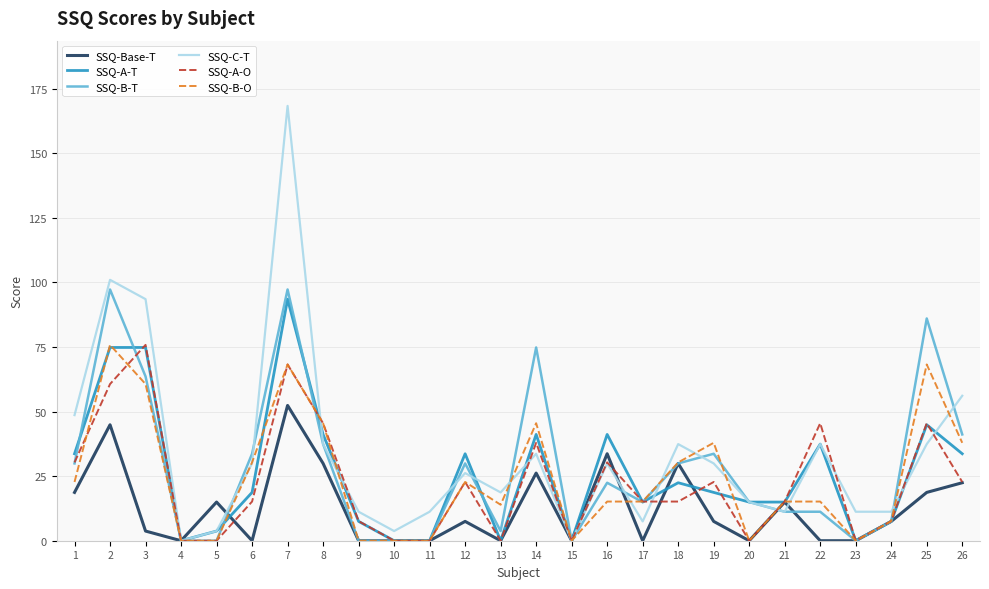

What is the maximum value shown in the chart?

168.3